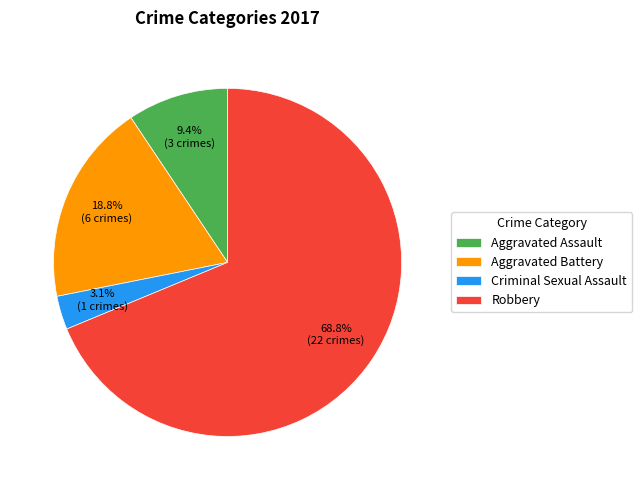

Is there any slice that represents more than half of the pie?

Yes